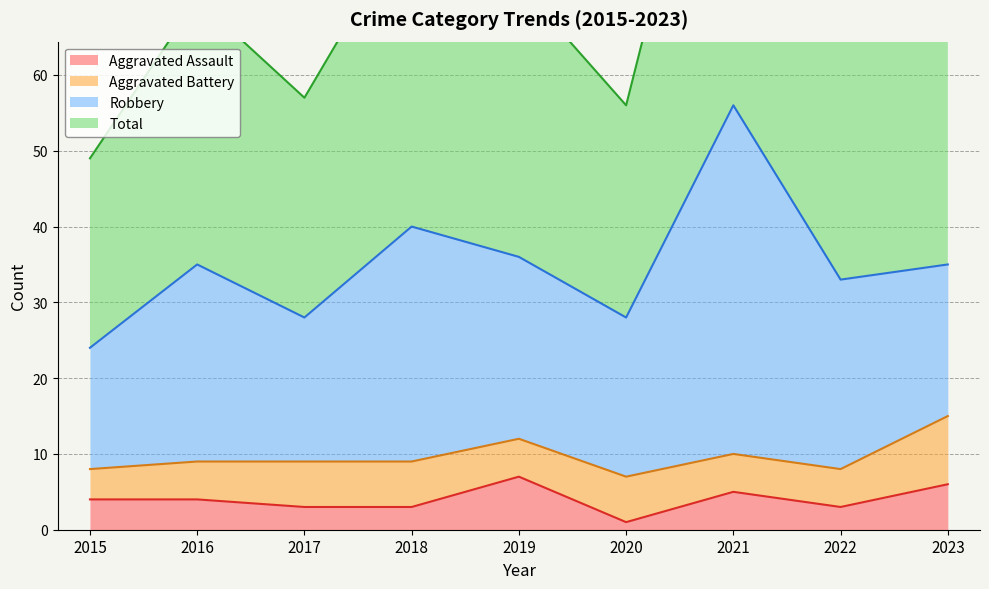

What is the difference between the maximum and minimum values in the Aggravated Assault series?

6